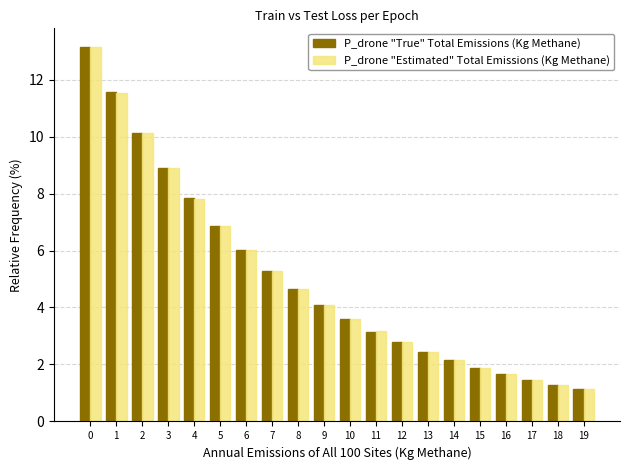

How many bars are there in total?

40